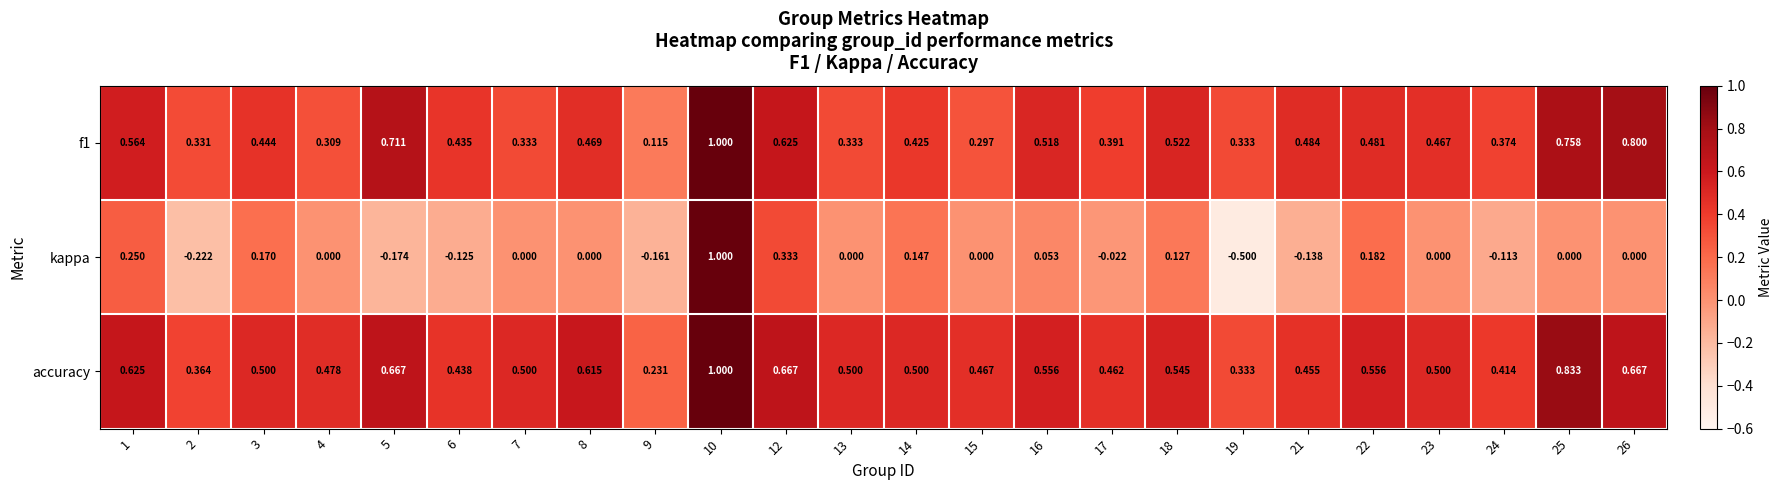

Is the value of accuracy at 23 greater than the value of kappa at 25?

Yes